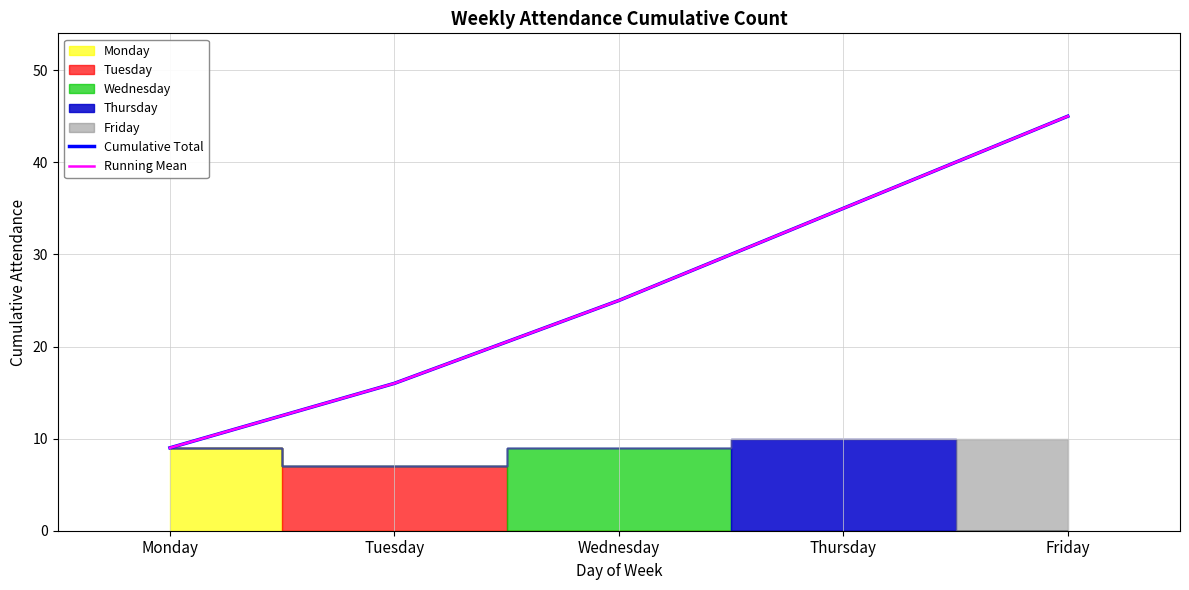

What is the sum of the Cumulative Total values at Friday and Monday?

54